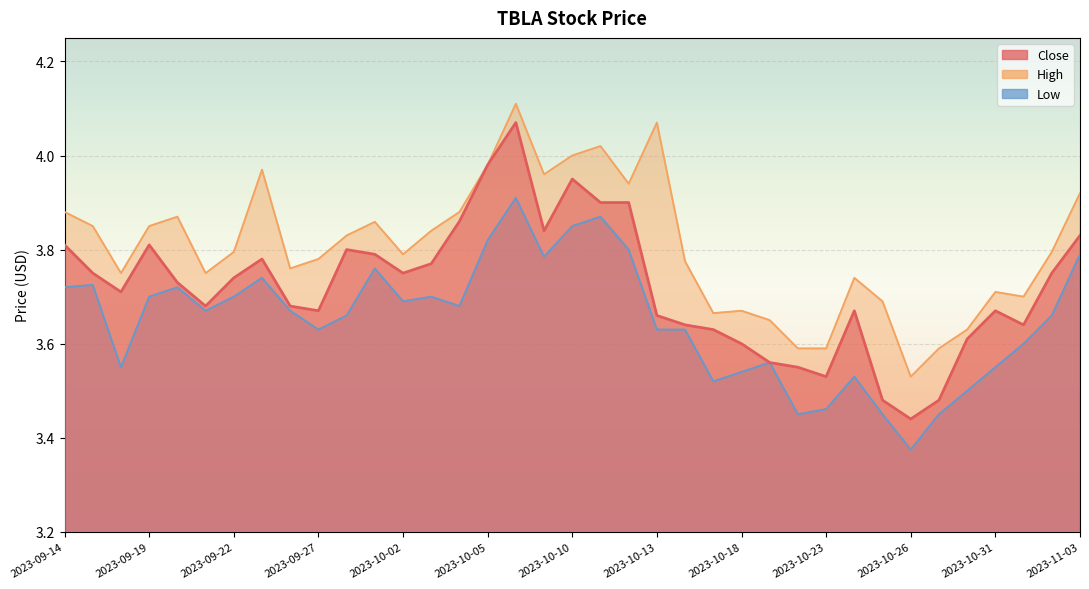

List the series in order of their overall mean, highest first.

High, Close, Low